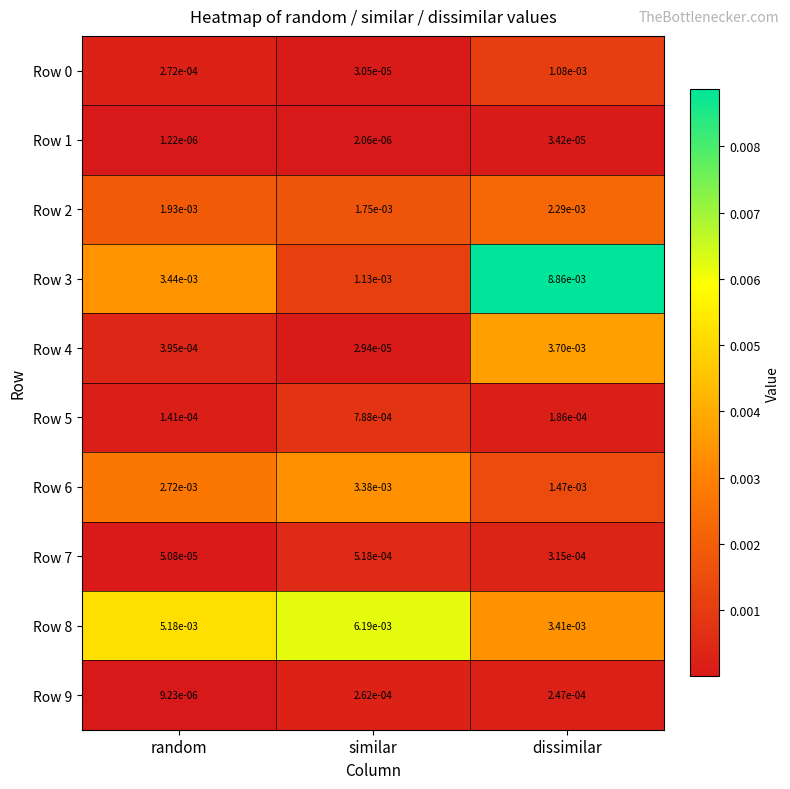

Rank the categories by Row 1 value from highest to lowest.

dissimilar, similar, random